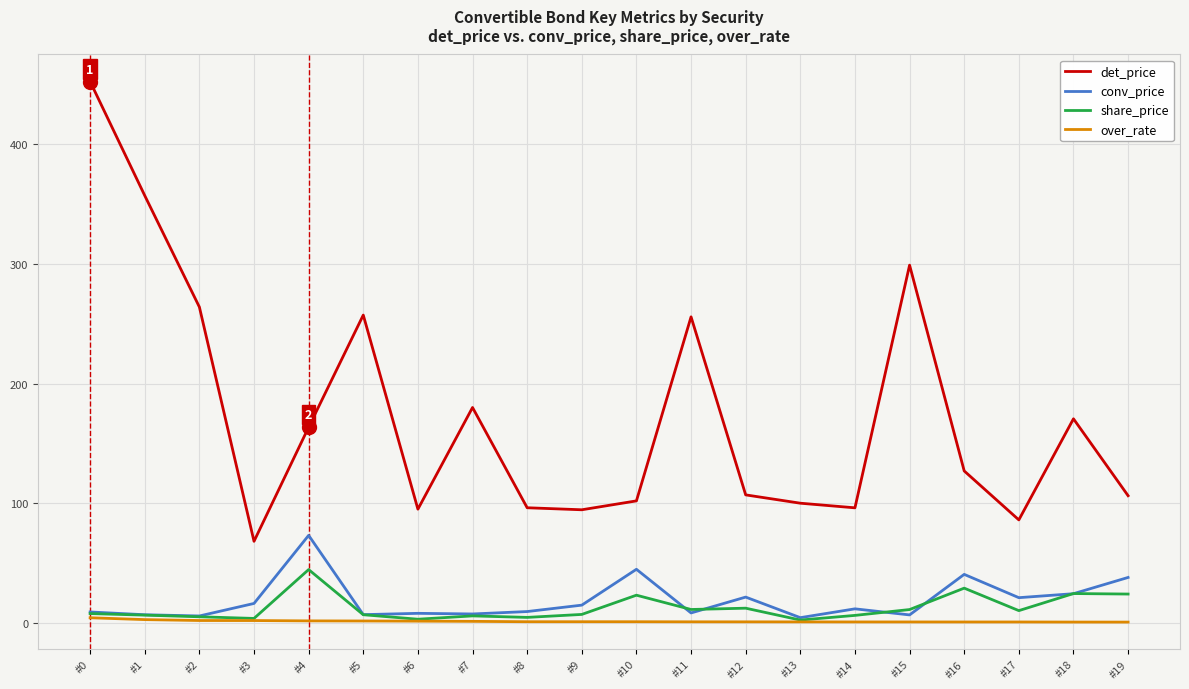

Which label corresponds to the largest value in the chart?

#0